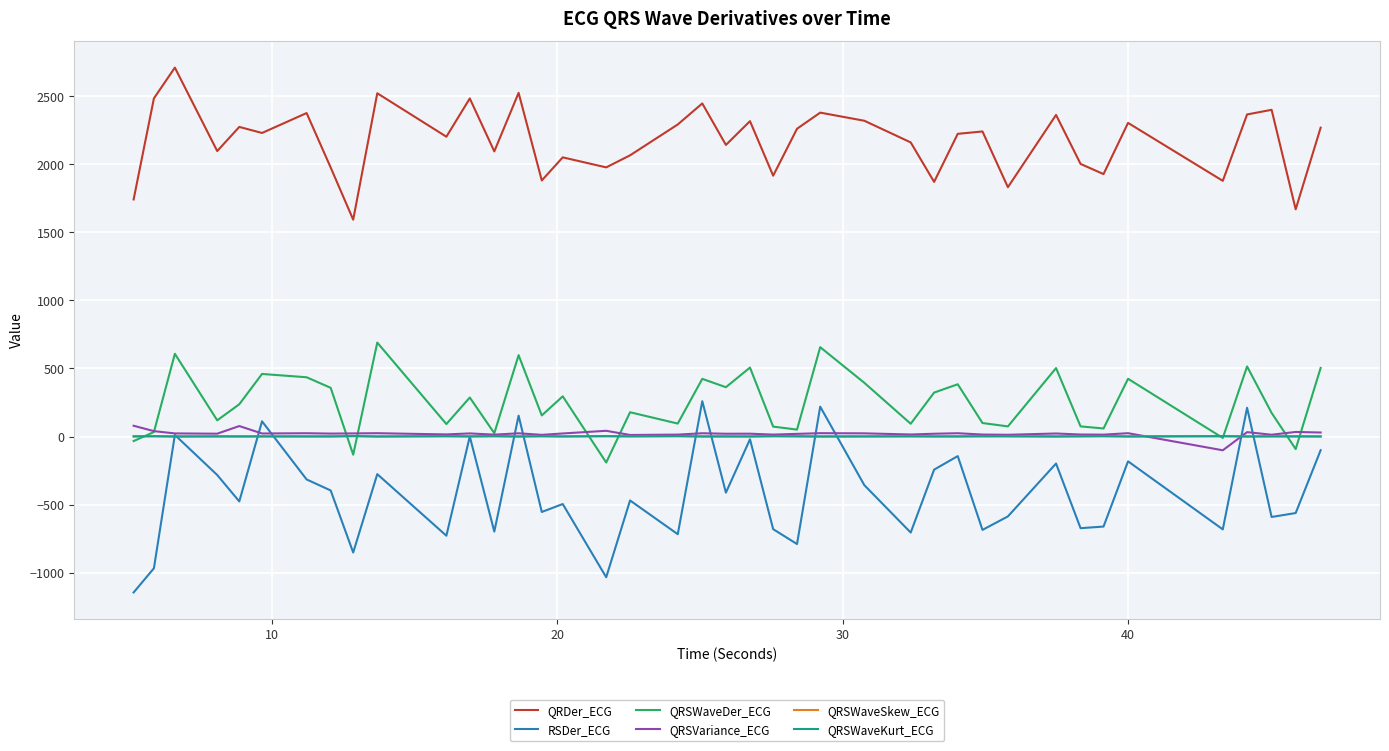

True or false: QRDer_ECG and QRSWaveSkew_ECG intersect in this chart.

False